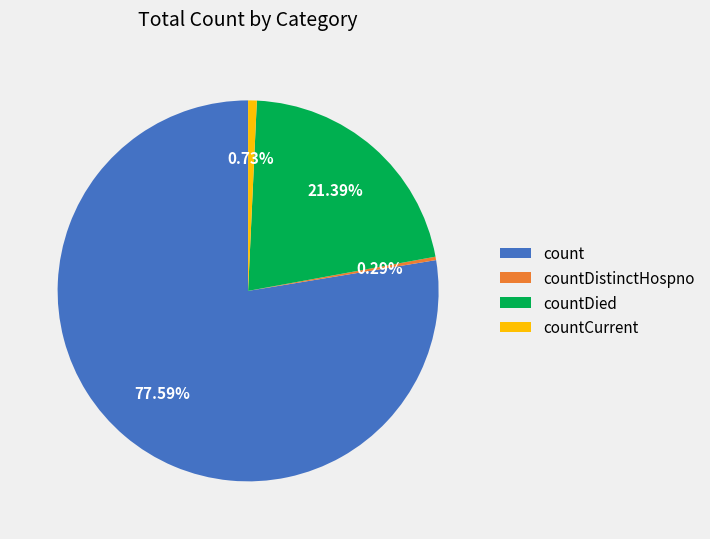

Which slice is the largest?

count